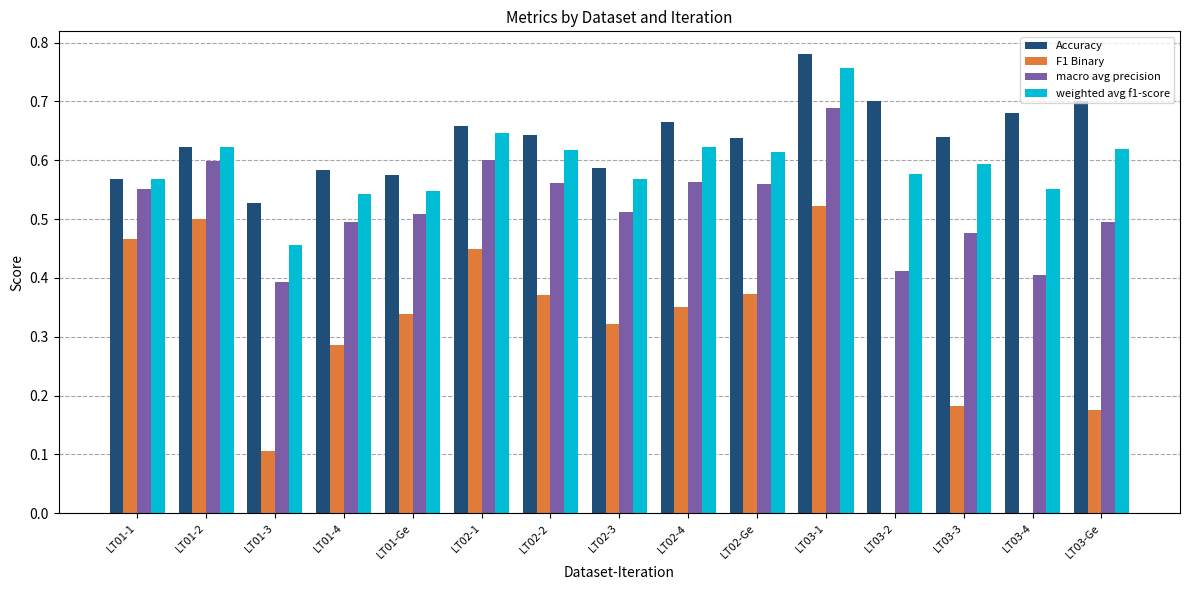

Which series changed the most between LT02-1 and LT02-2?

F1 Binary